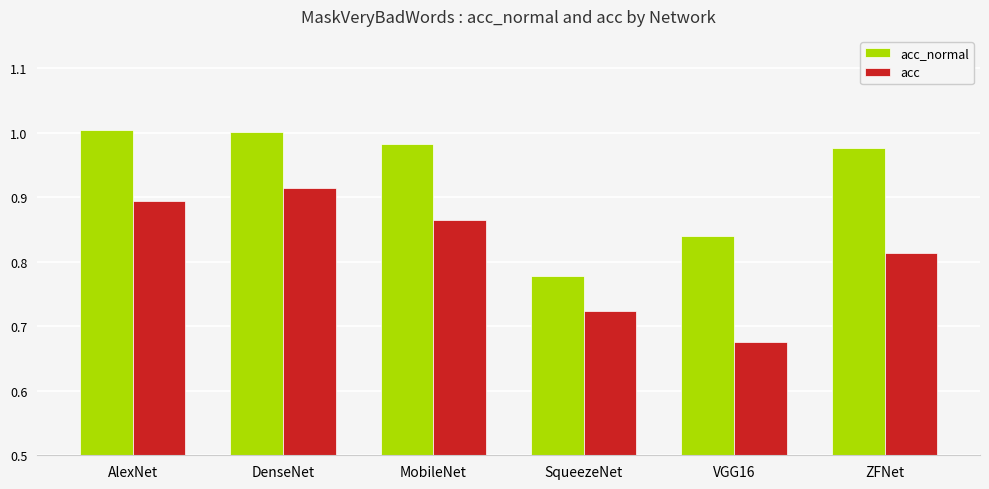

What is the sum of all acc values?

4.9